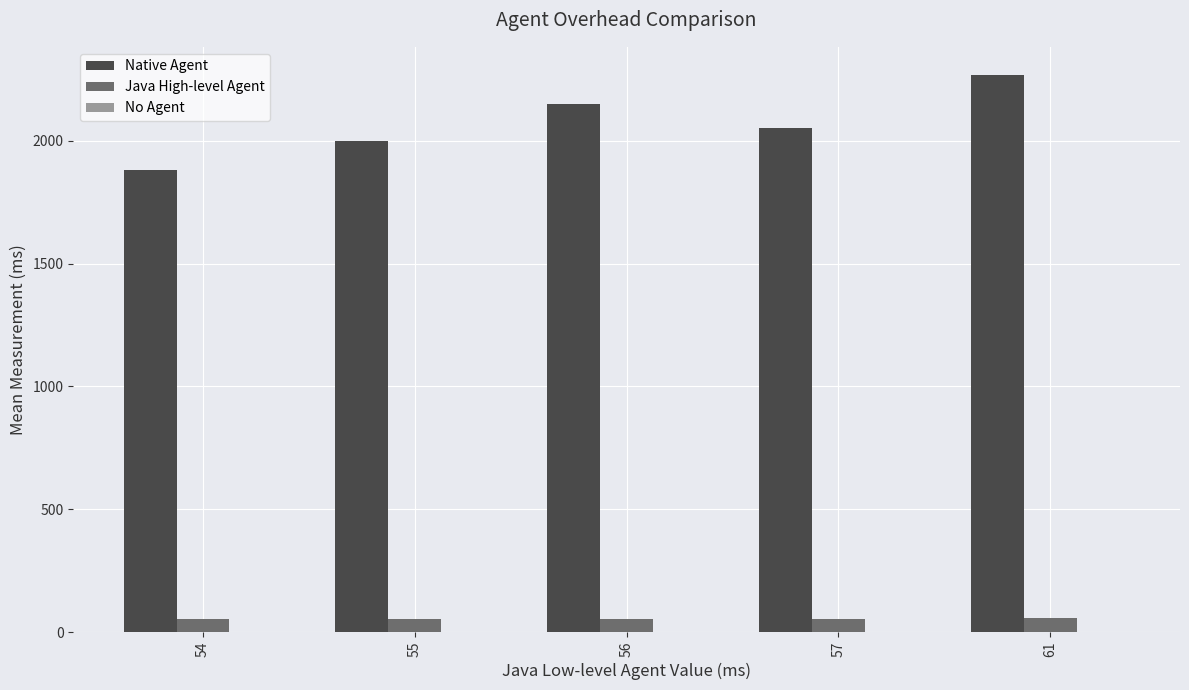

What is the difference between the Native Agent values at 54 and 61?

388.0